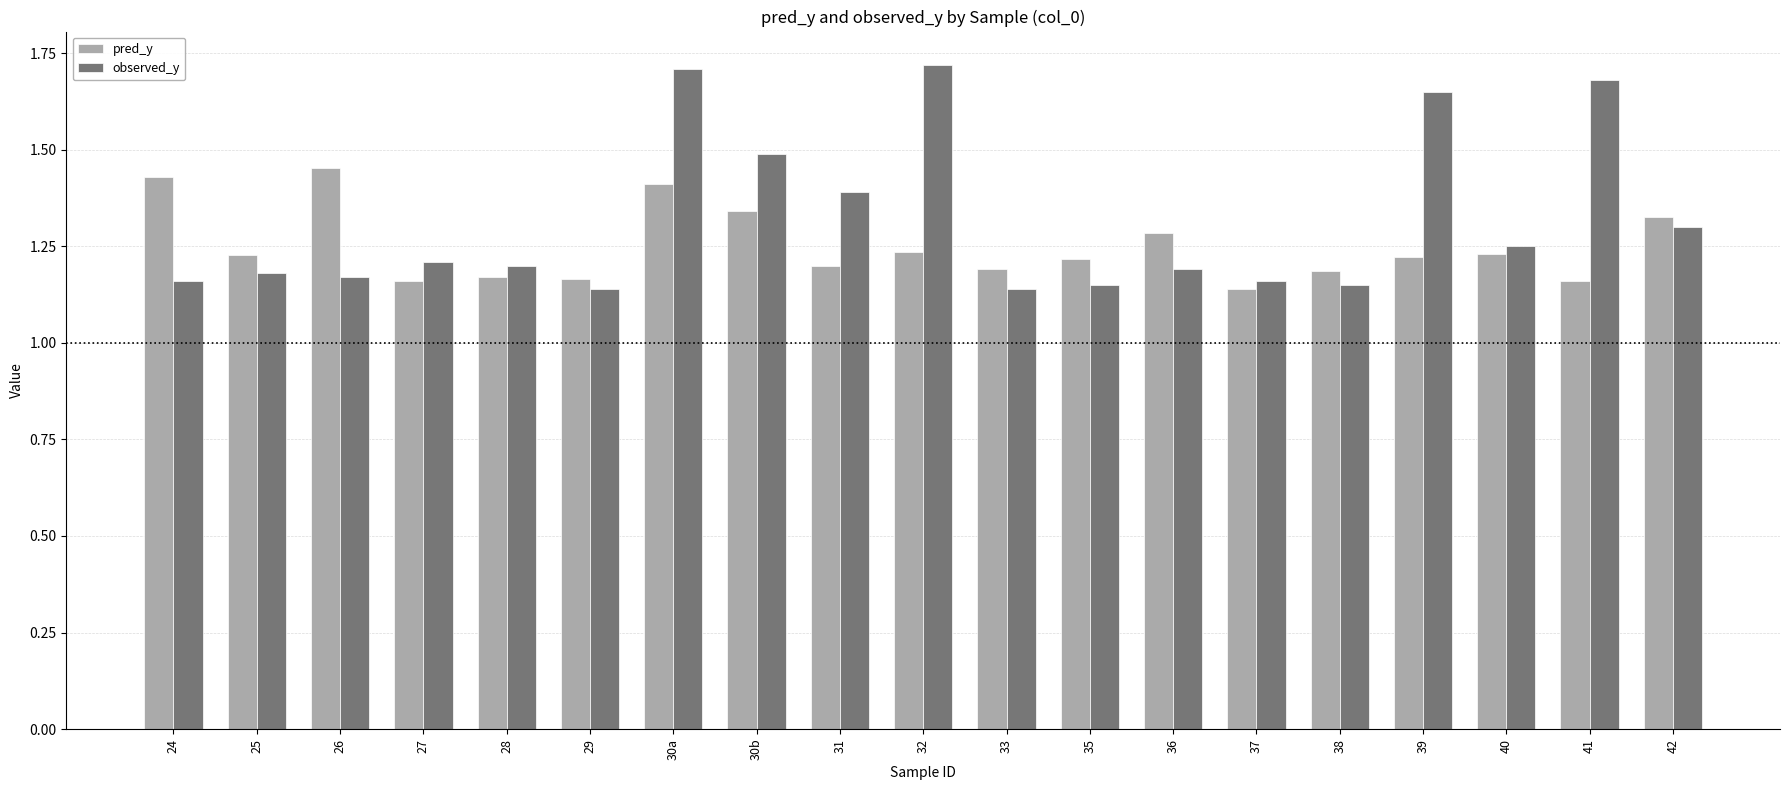

Between 28 and 42, which series saw the biggest shift?

pred_y